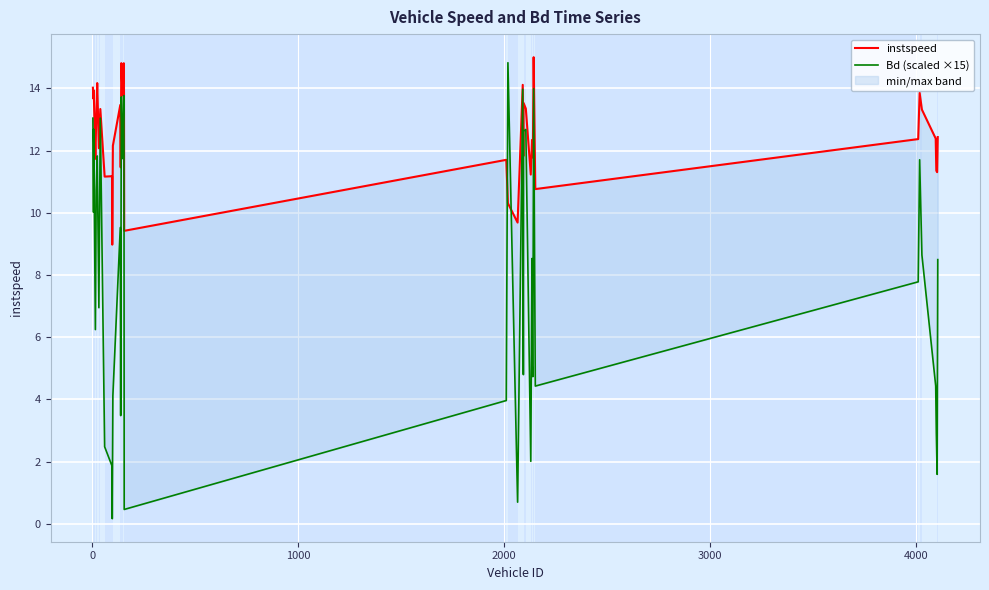

List the series in order of their peak value, lowest first.

Bd (scaled ×15), instspeed